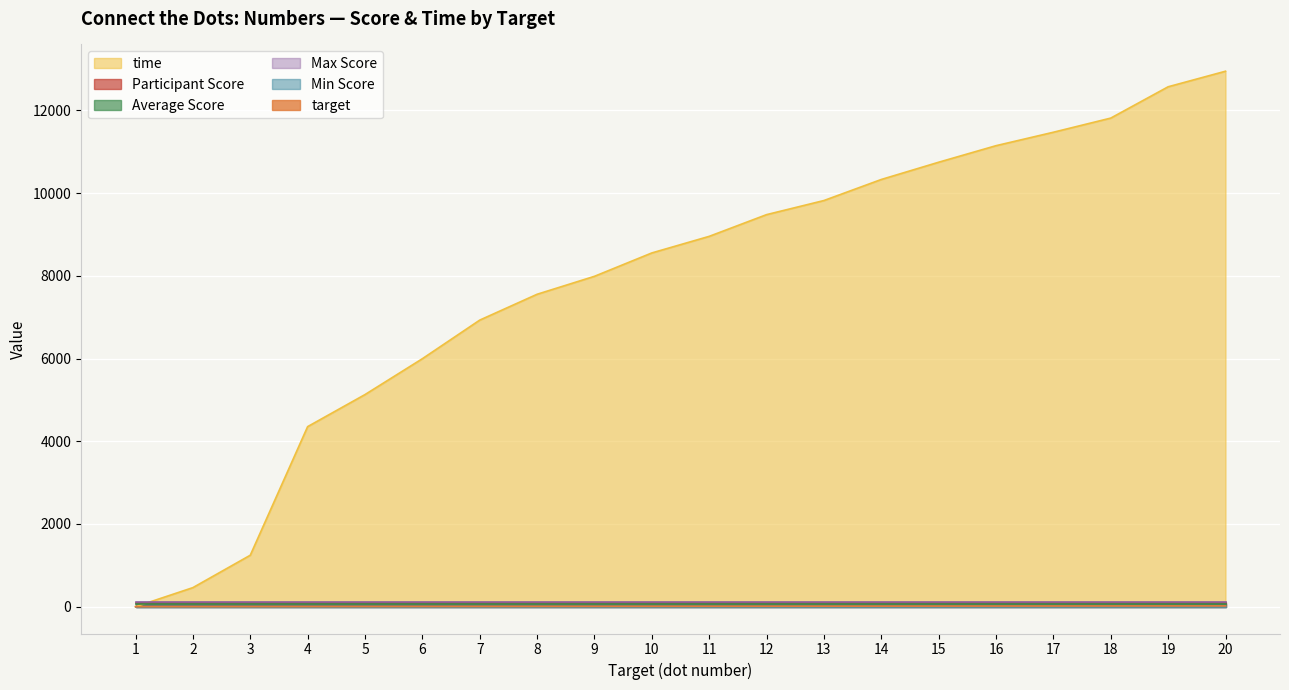

What is the value of the Average Score point at the 20th from the left?

56.9